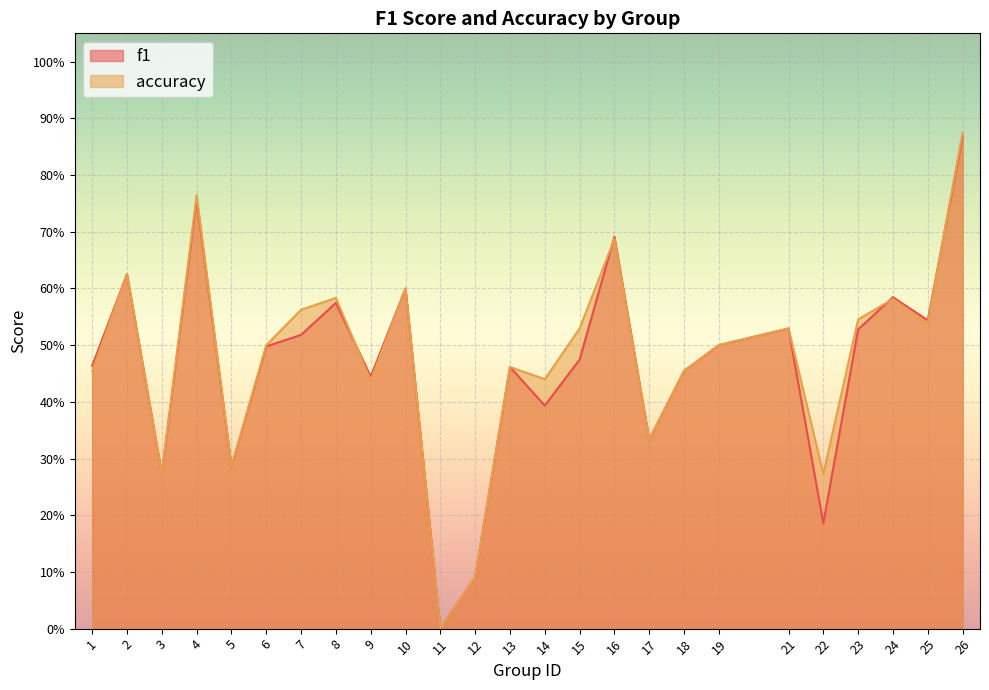

At 25, list the series in order from smallest to largest.

accuracy, f1